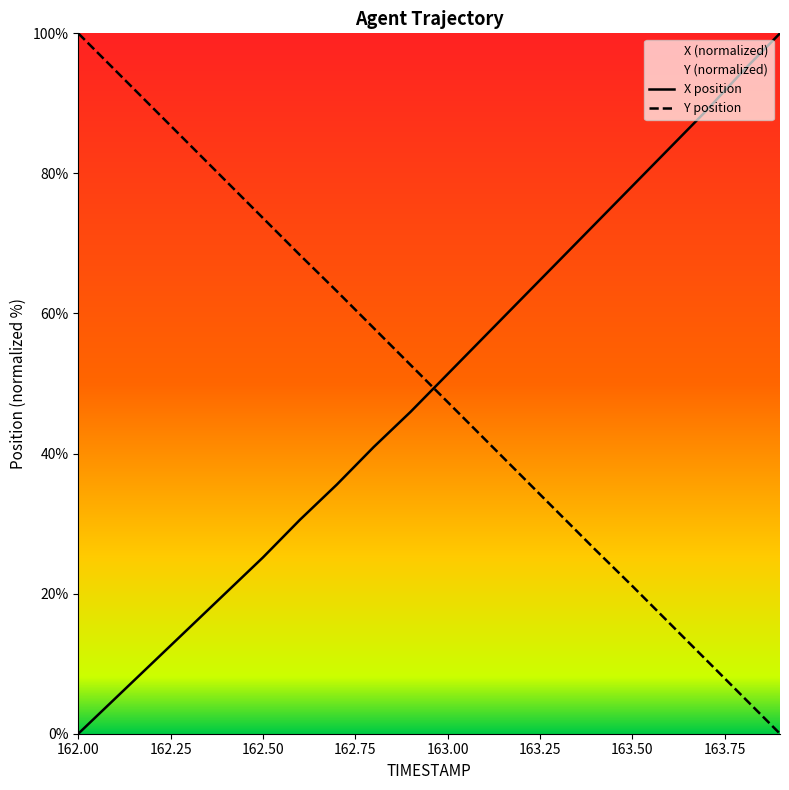

How many series are shown in this chart?

2